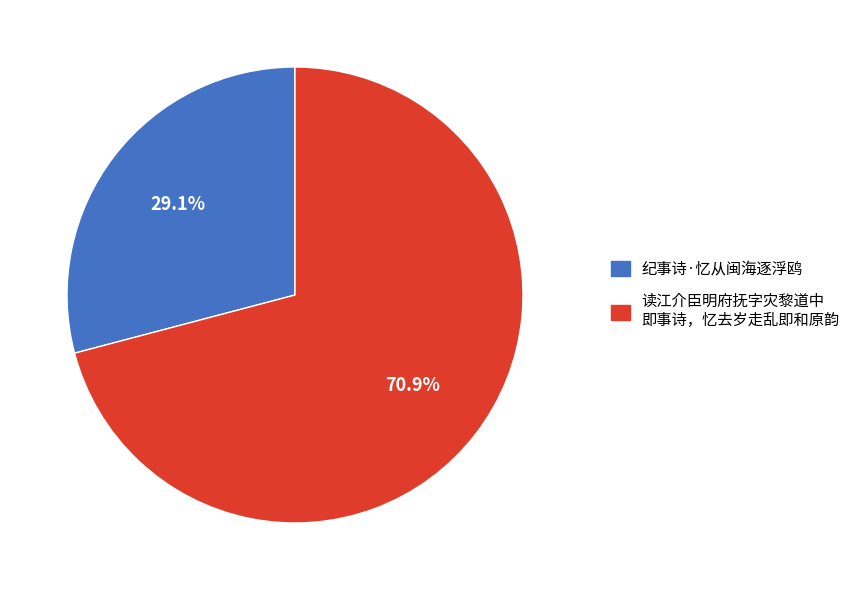

Count the number of slices in the pie.

2